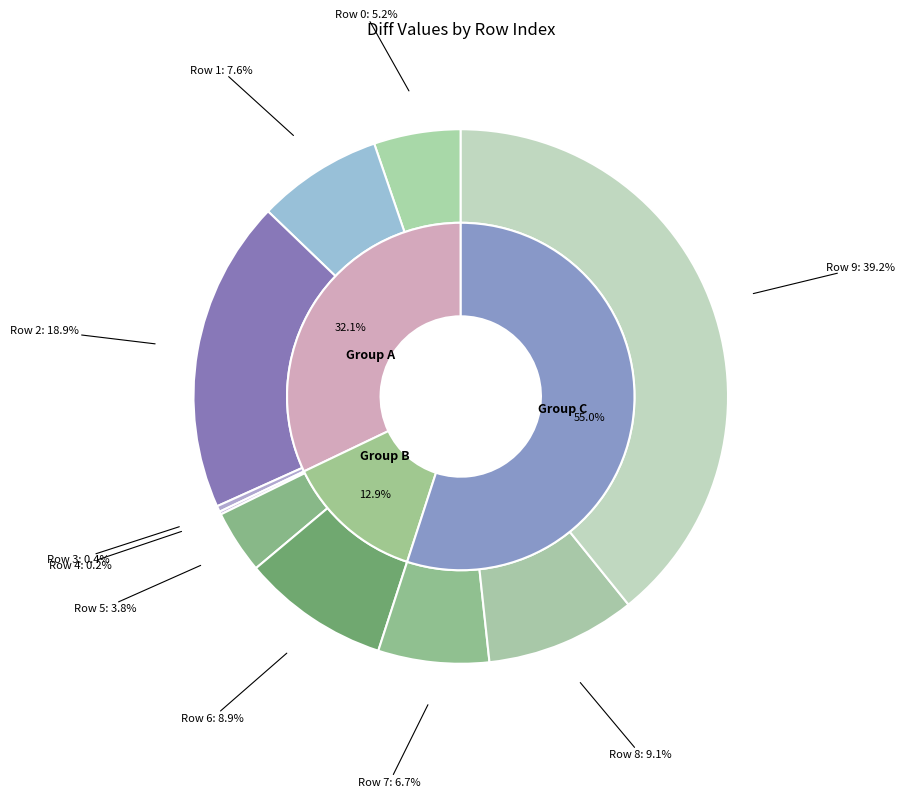

To the nearest percent, what is the average slice percentage?

10%